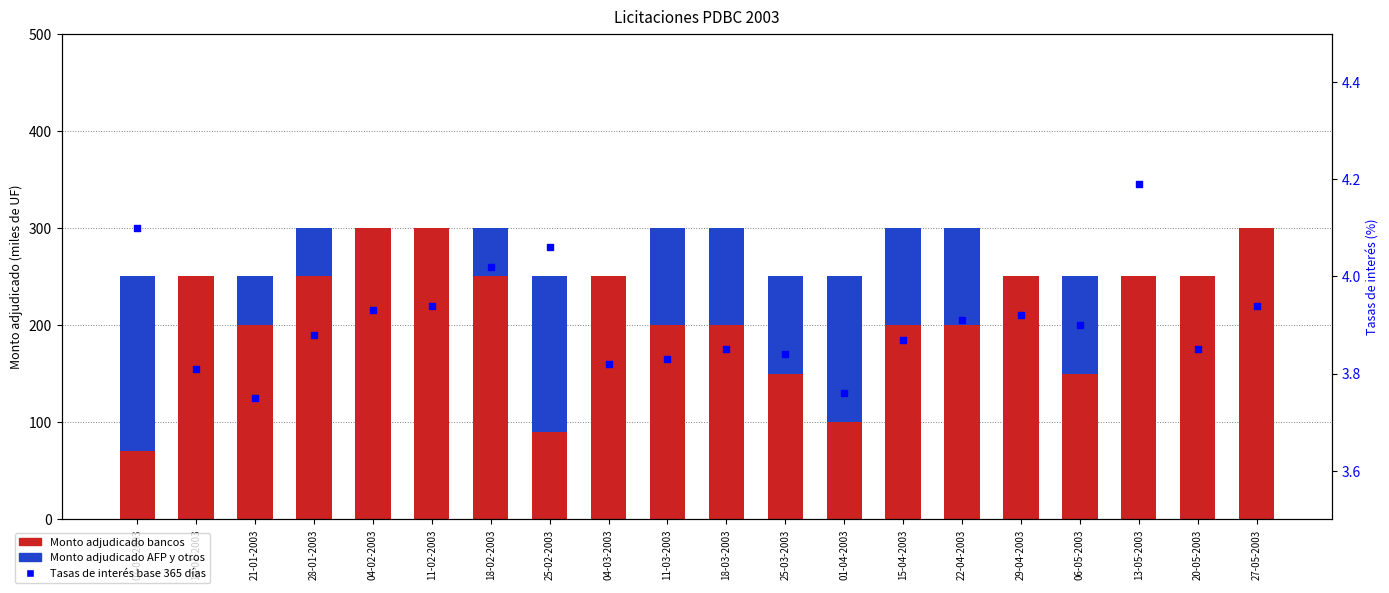

Which series contains the highest Y value?

Monto adjudicado bancos